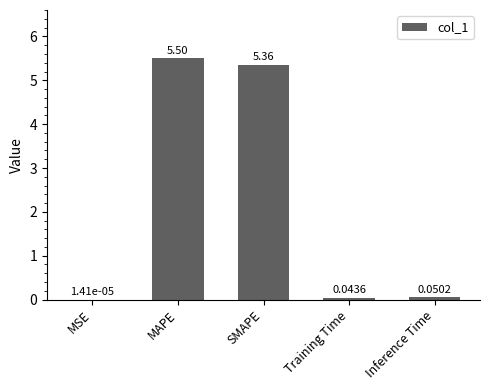

How many categories are shown in the chart?

5